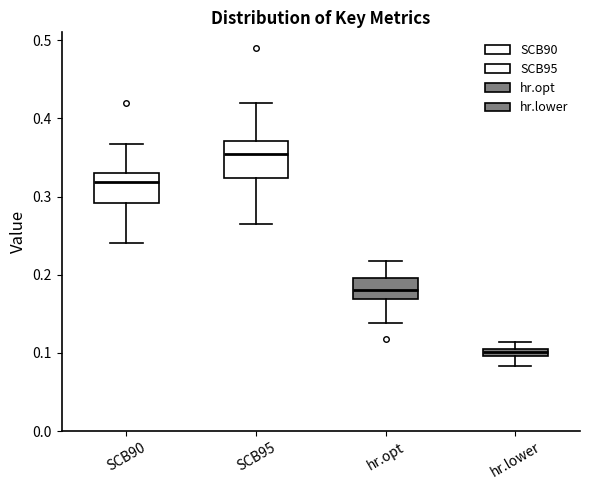

Which box's median line is the highest?

SCB95